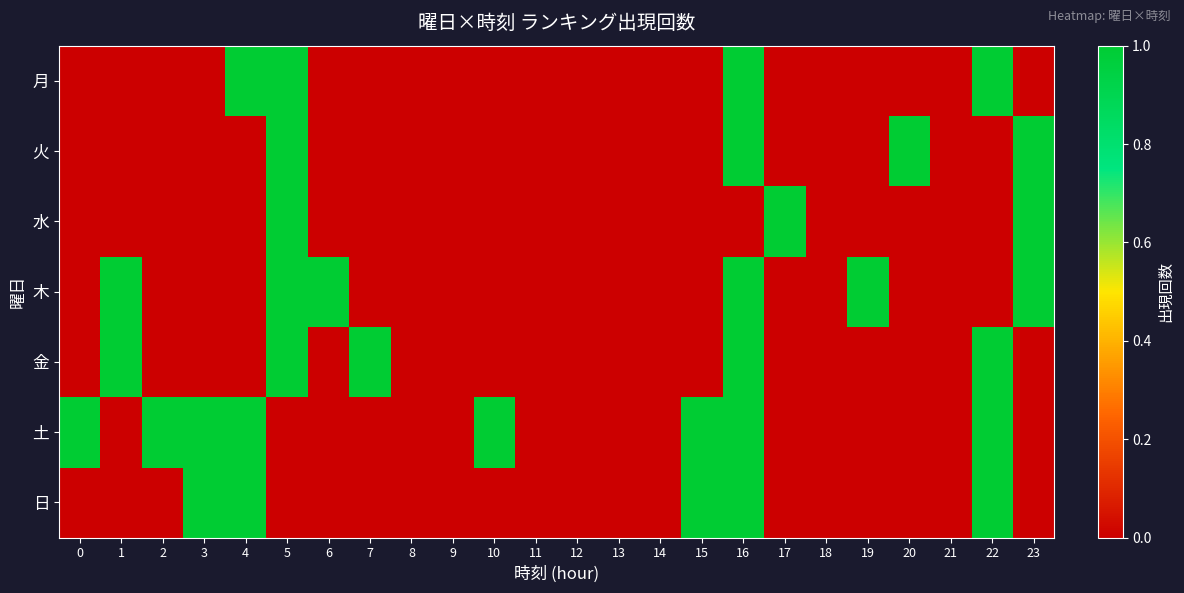

List the series in order of their peak value, lowest first.

月, 火, 水, 木, 金, 土, 日